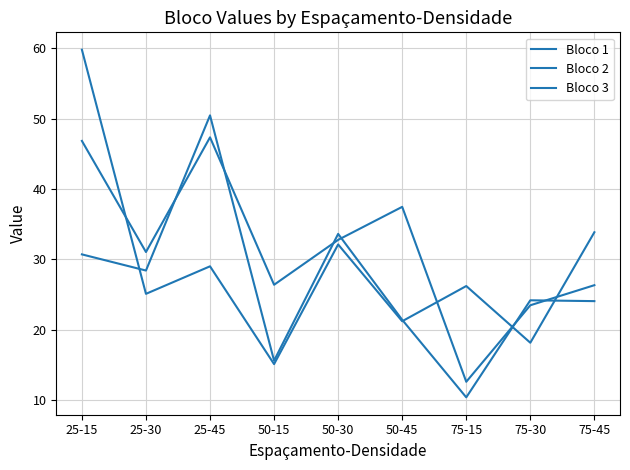

Does the chart have visible grid lines?

Yes